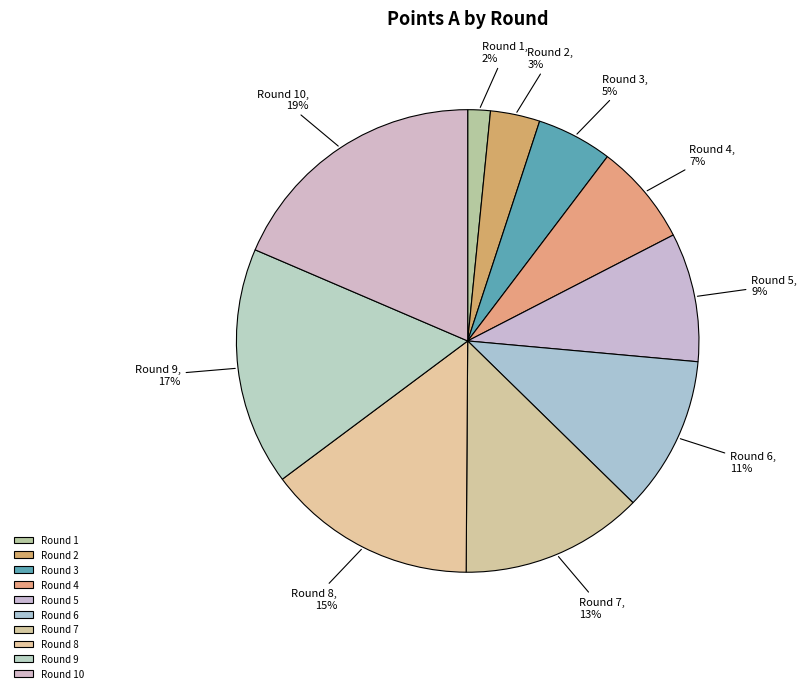

Do Round 7 and Round 3 together represent more than half of the pie?

No